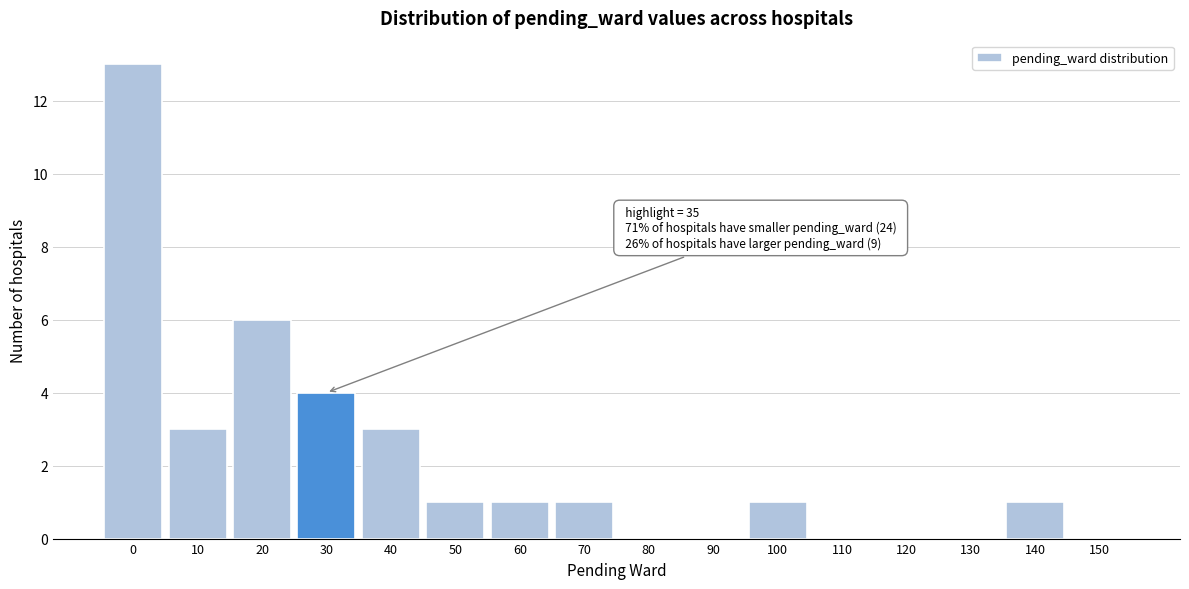

Reading left to right, transcribe all the data shown in this chart.

0=13	10=3	20=6	30=4	40=3	50=1	60=1	70=1	80=0	90=0	100=1	110=0	120=0	130=0	140=1	150=0